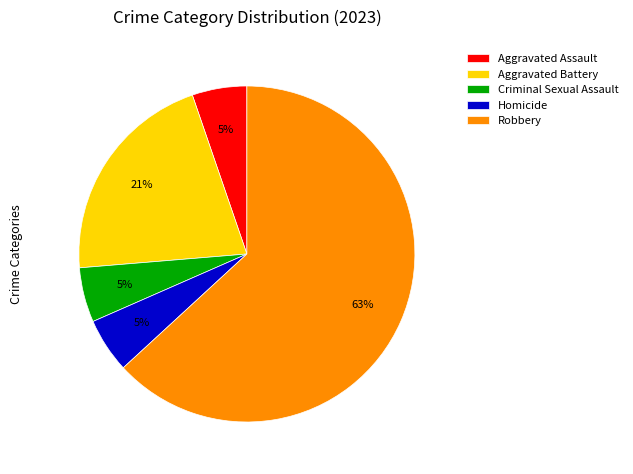

Is Aggravated Assault the majority of the pie?

No